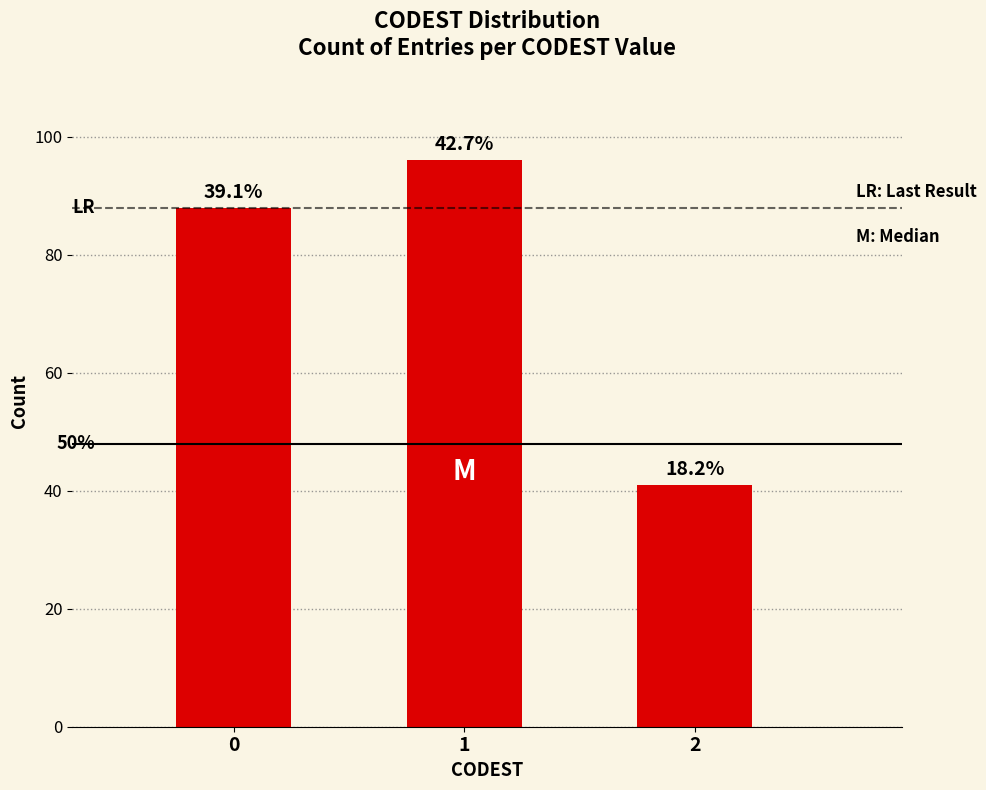

What is the smallest value displayed?

41